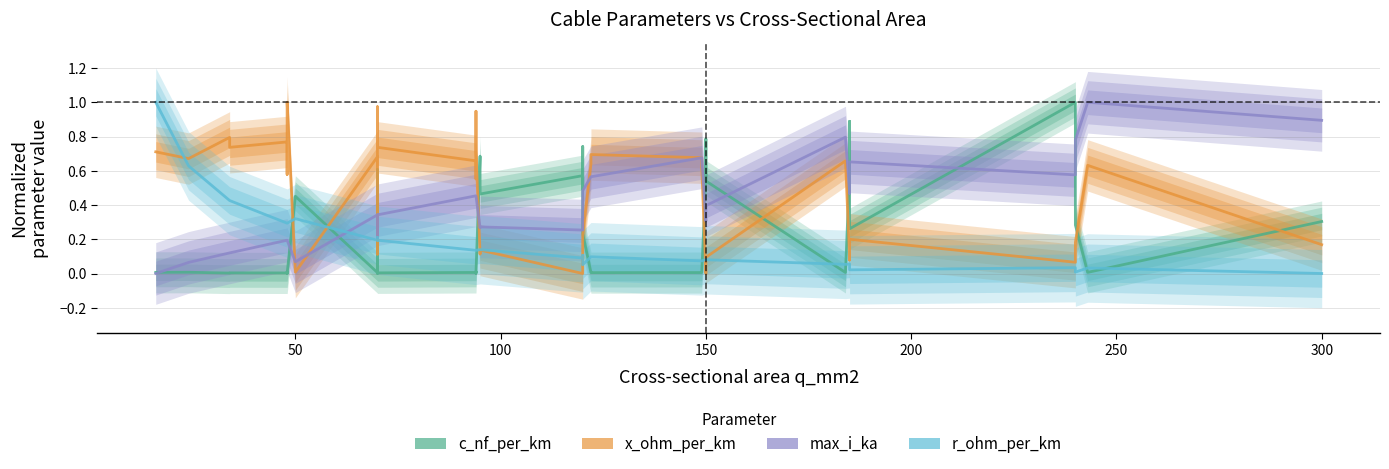

Which series has the largest range (max minus min)?

c_nf_per_km